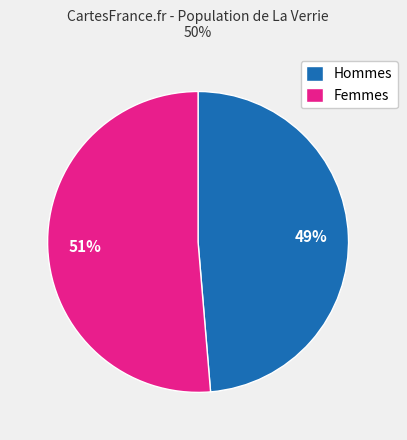

To the nearest percent, what is the combined percentage of Femmes and Hommes?

100%